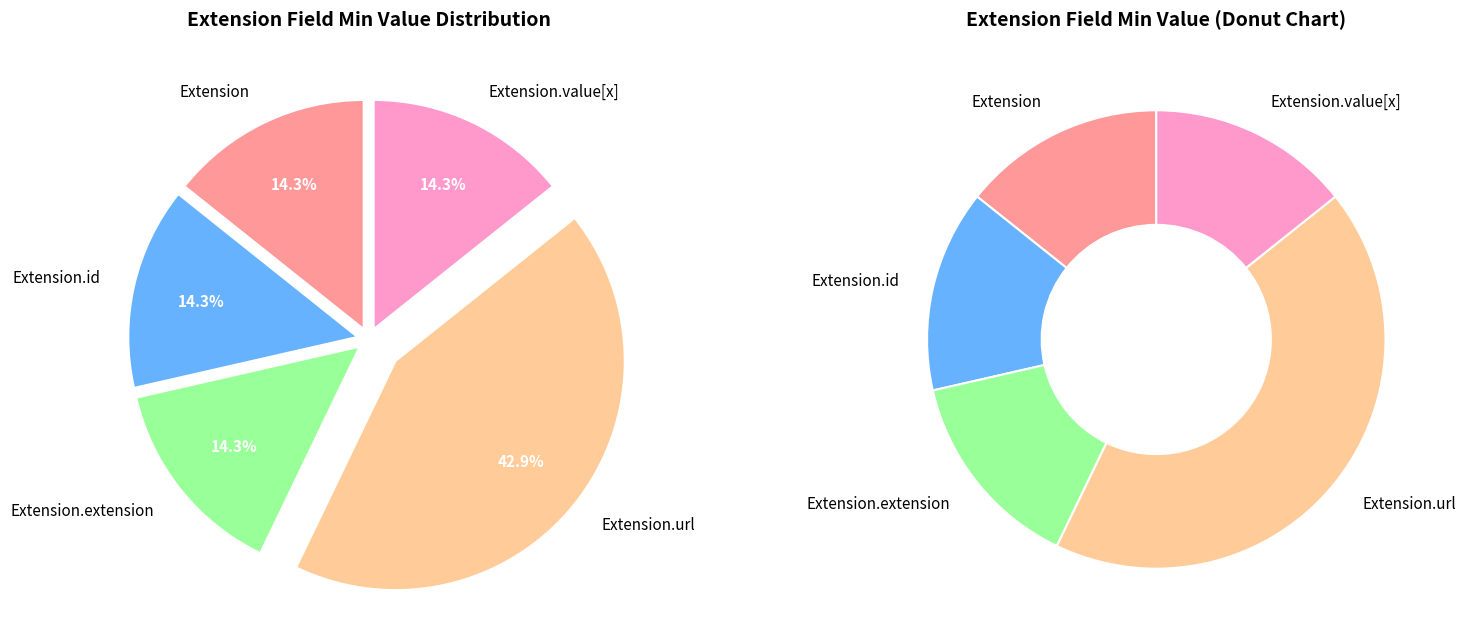

Which slice is the largest?

Extension.url